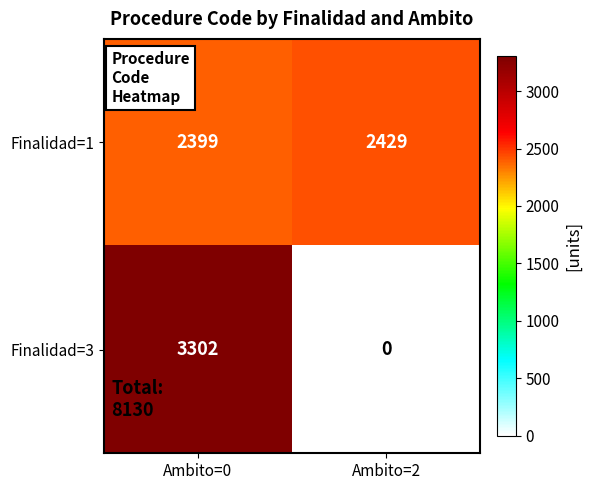

Rank the series by their maximum value, from highest to lowest.

Finalidad=3, Finalidad=1